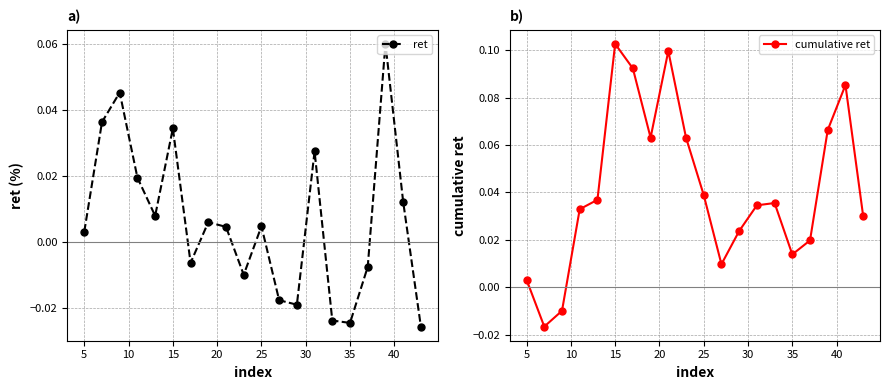

Where does the ret series first go above 0?

5